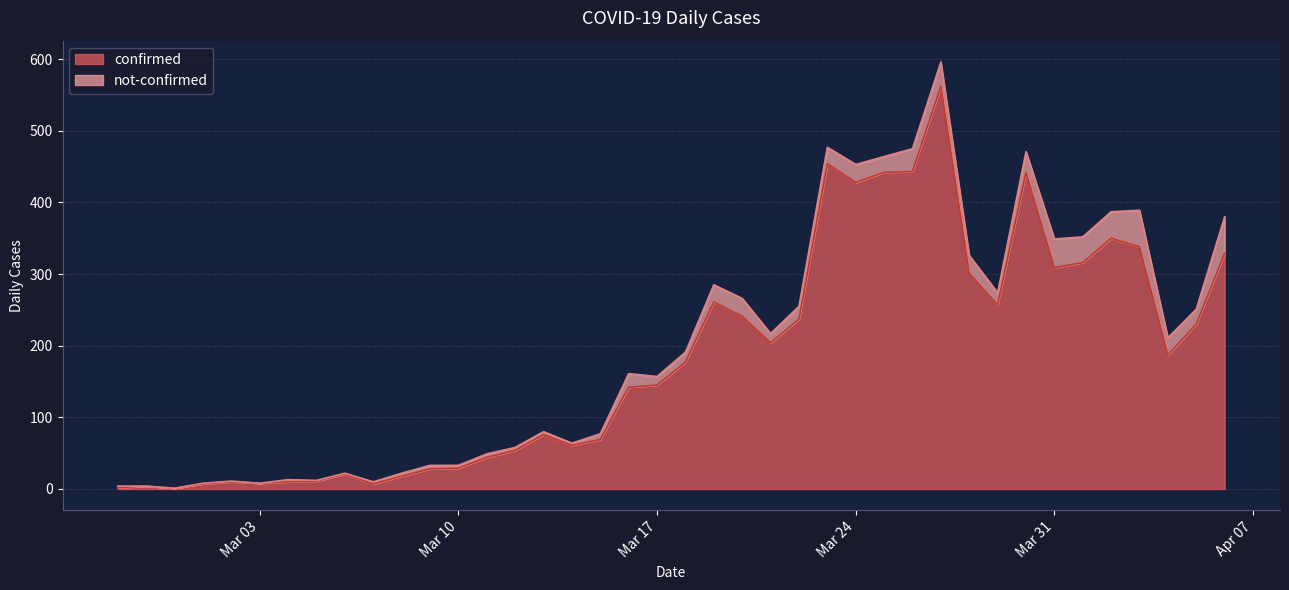

What is the value of the 35th point from the left?

316